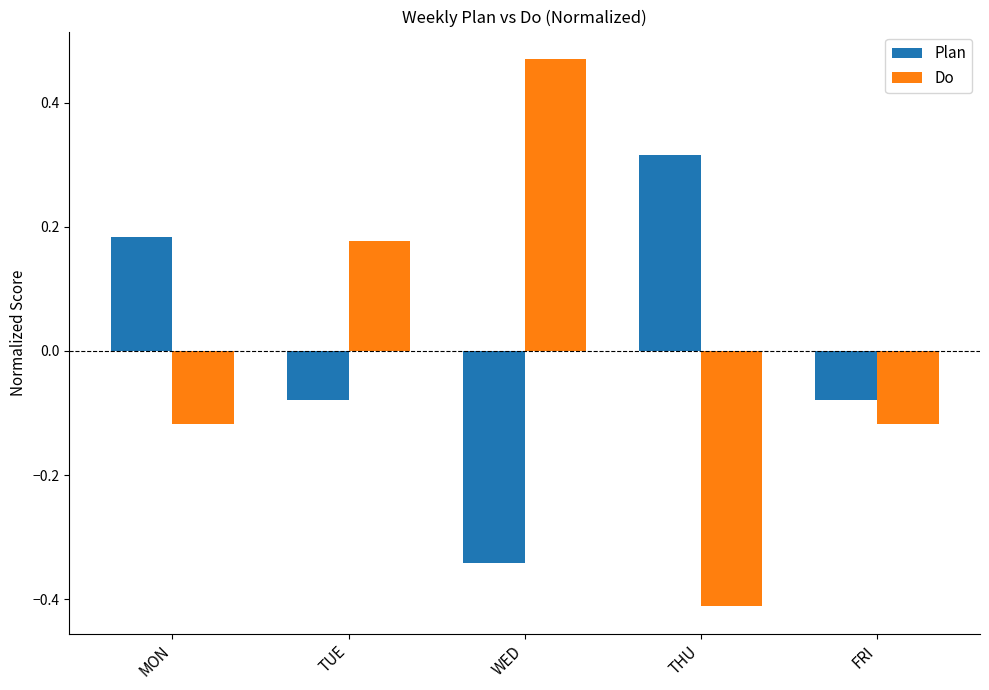

How many Plan values are between 0 and 1?

2